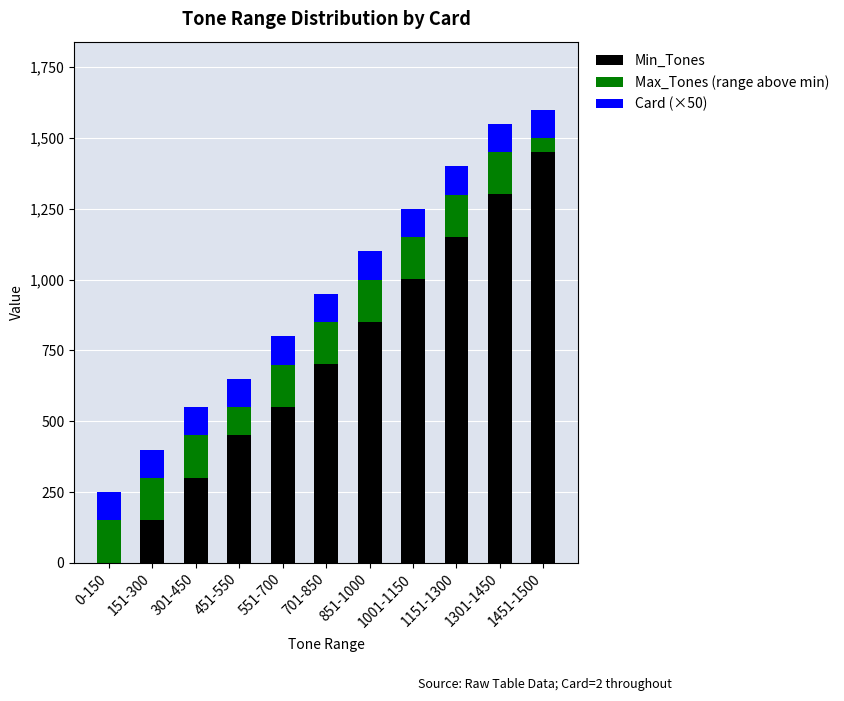

How many Min_Tones values are between 301 and 1151?

7